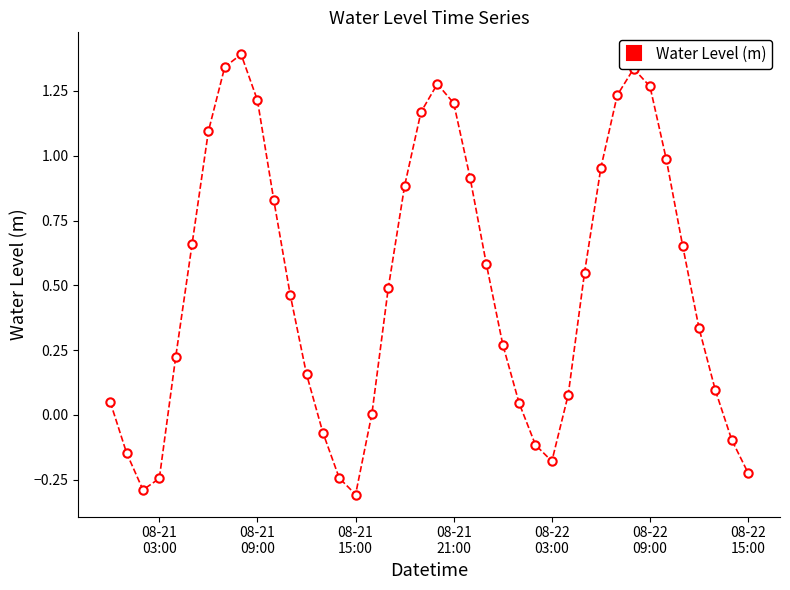

True or false: the data has more than 0 interior local peaks.

True